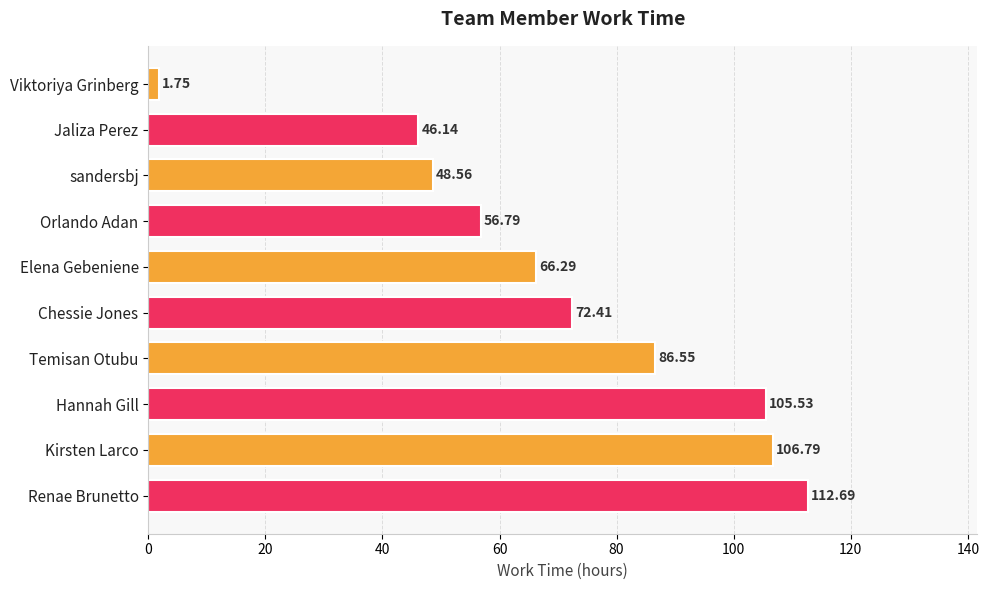

Count the number of data series in this chart.

1